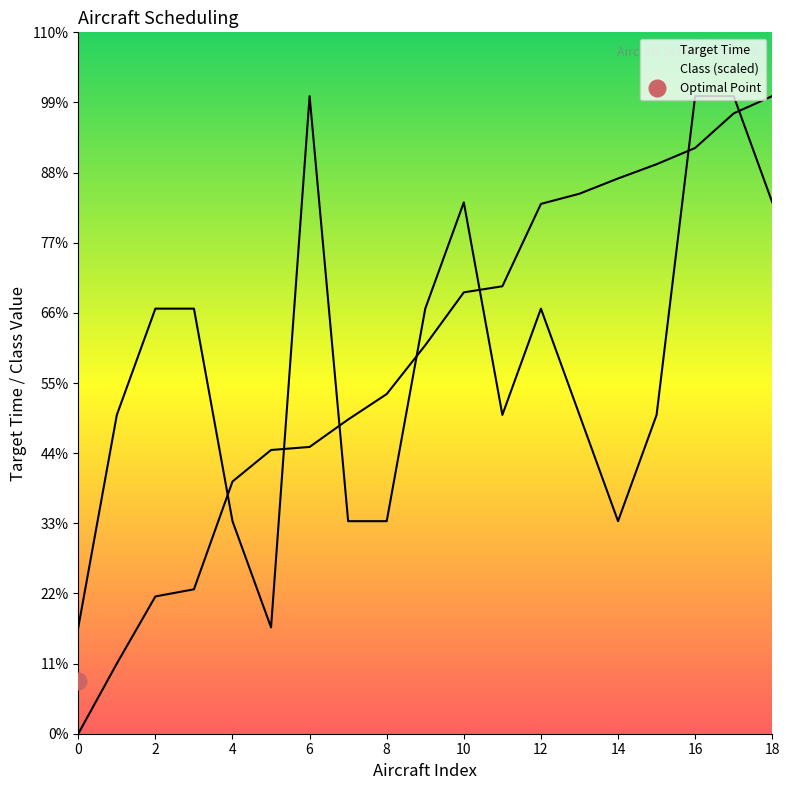

Reading right to left, list all the values displayed in this chart.

Target Time: 627.0	610.0	576.0	560.0	546.0	531.0	521.0	440.0	434.0	382.0	334.0	309.0	282.0	279.0	248.0	142.0	135.0	69.0	0.0
Class: 522.5	627.0	627.0	313.5	209.0	313.5	418.0	313.5	522.5	418.0	209.0	209.0	627.0	104.5	209.0	418.0	418.0	313.5	104.5